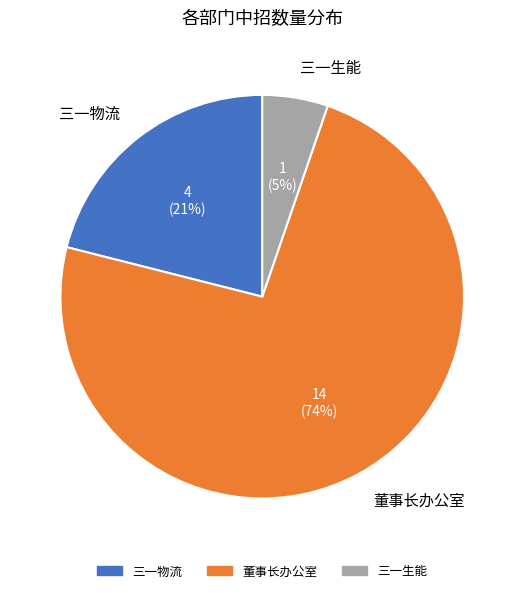

Count the number of slices in the pie.

3